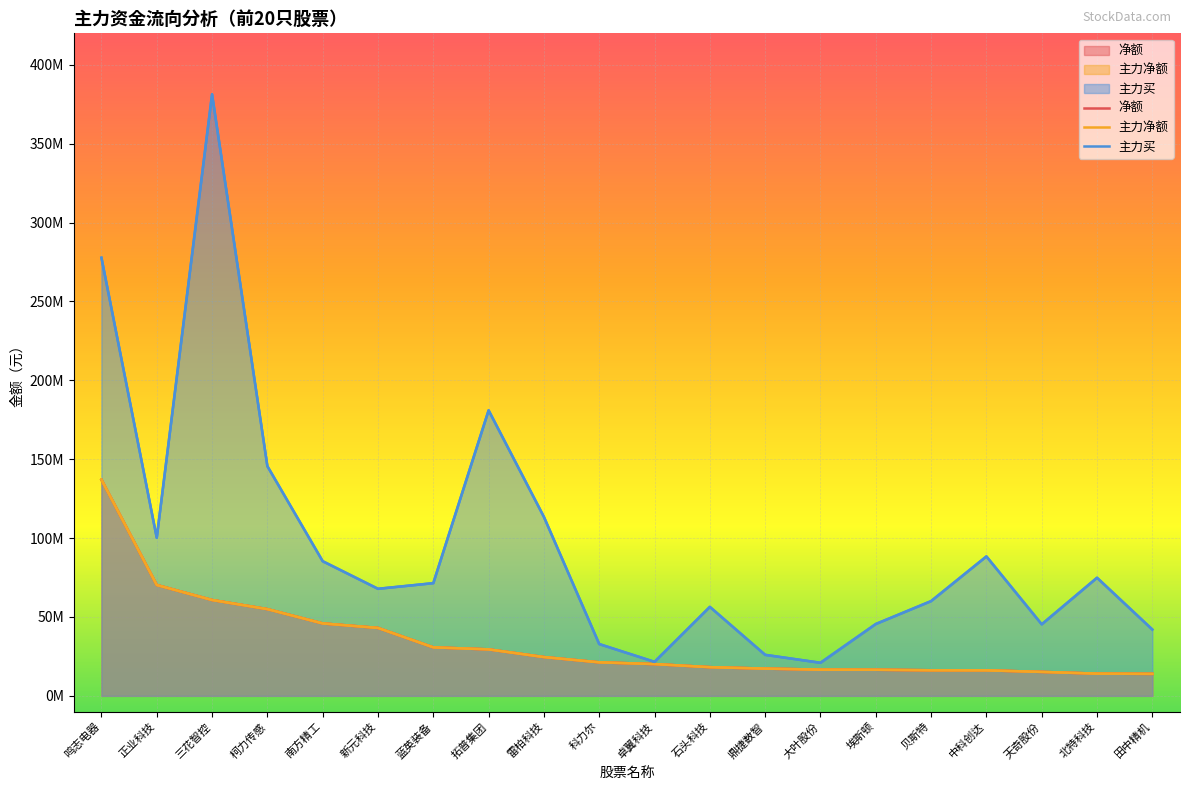

True or false: 主力净额 and 净额 cross at least once.

False